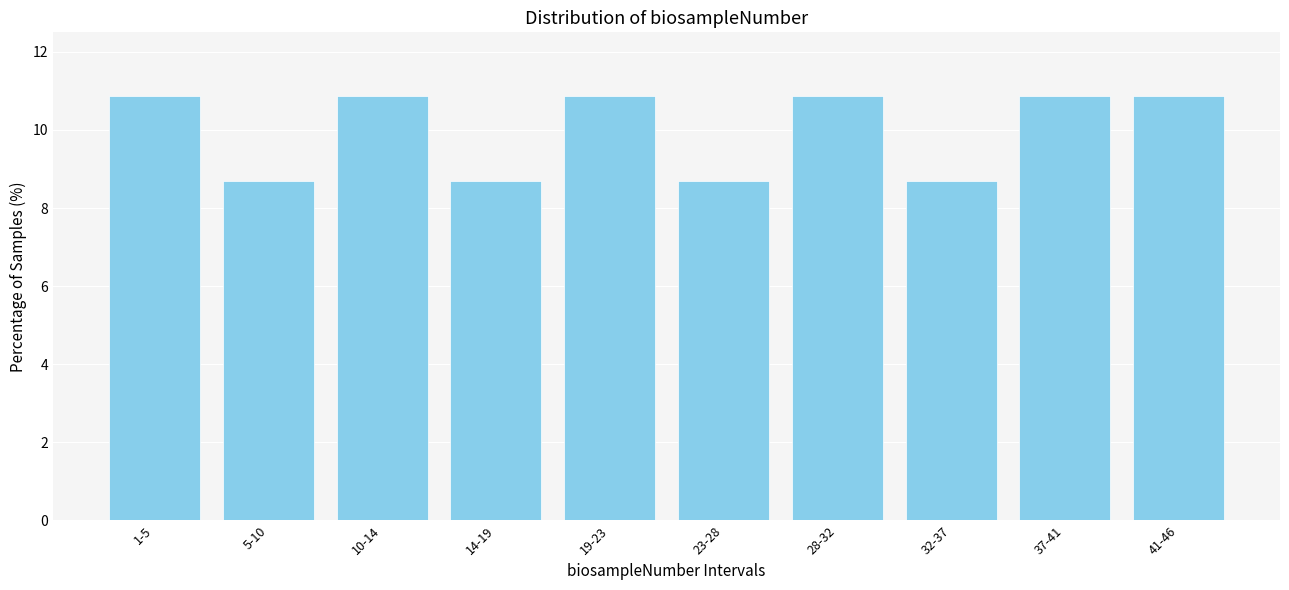

Reading right to left, transcribe all the data shown in this chart.

41-46=10.9	37-41=10.9	32-37=8.7	28-32=10.9	23-28=8.7	19-23=10.9	14-19=8.7	10-14=10.9	5-10=8.7	1-5=10.9